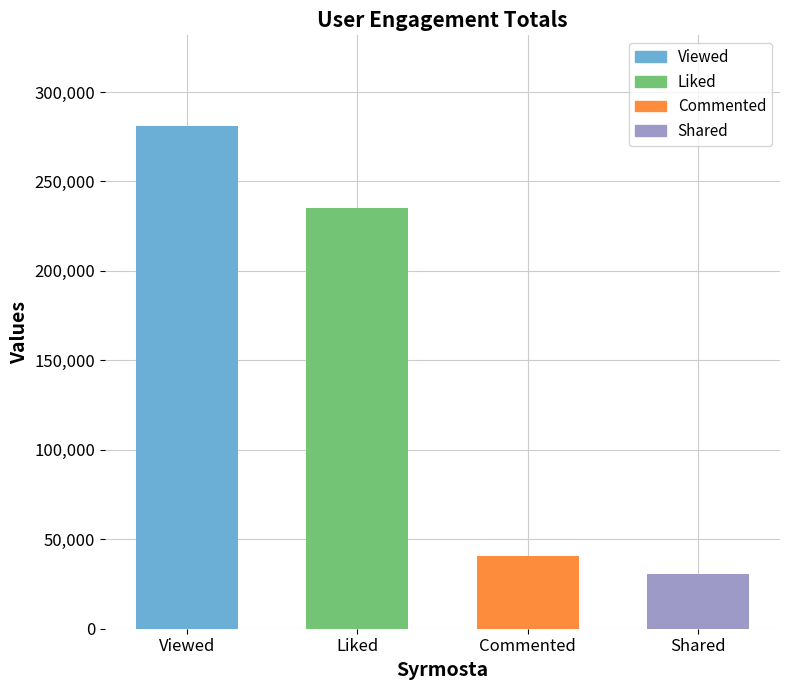

What is the label of the 3rd bar from the left?

Commented